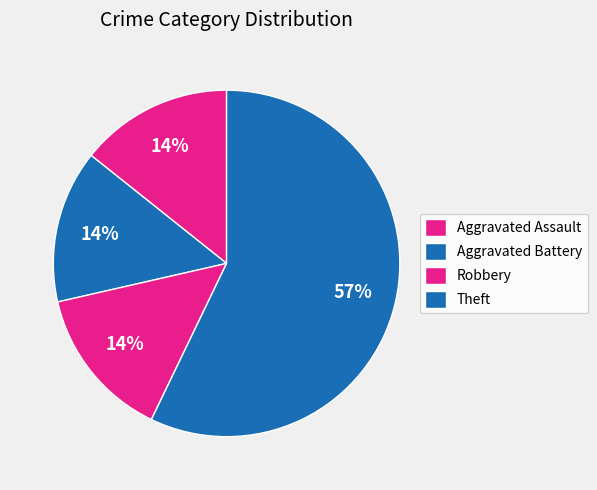

Rank the categories by value from lowest to highest.

Aggravated Assault, Aggravated Battery, Robbery, Theft